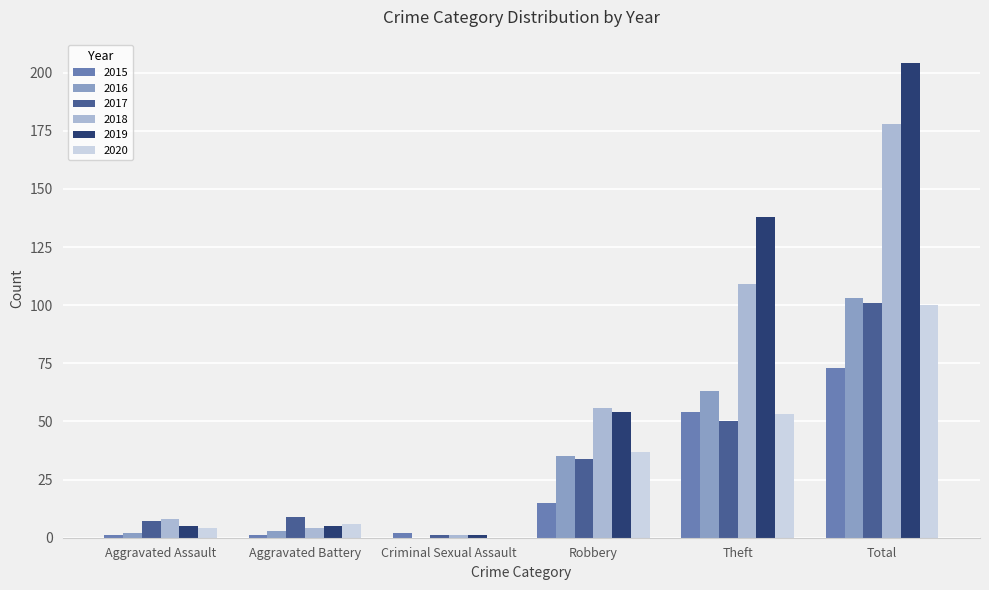

What is the maximum value for 2018?

178